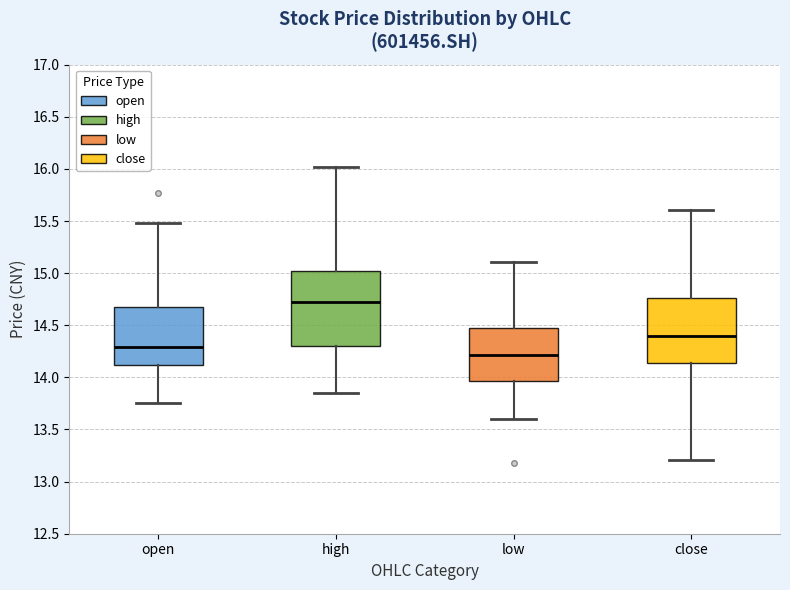

Reading left to right, read every box against the y-axis: the position of its median line, the range the box covers, and the ends of its whiskers. The values are not printed on the chart, so give them approximately, as read against the axis.

open: median 14.30, box 14.10 to 14.70, whiskers 13.75 to 15.50
high: median 14.75, box 14.30 to 15.00, whiskers 13.85 to 16.00
low: median 14.20, box 13.95 to 14.50, whiskers 13.60 to 15.10
close: median 14.40, box 14.15 to 14.75, whiskers 13.20 to 15.60